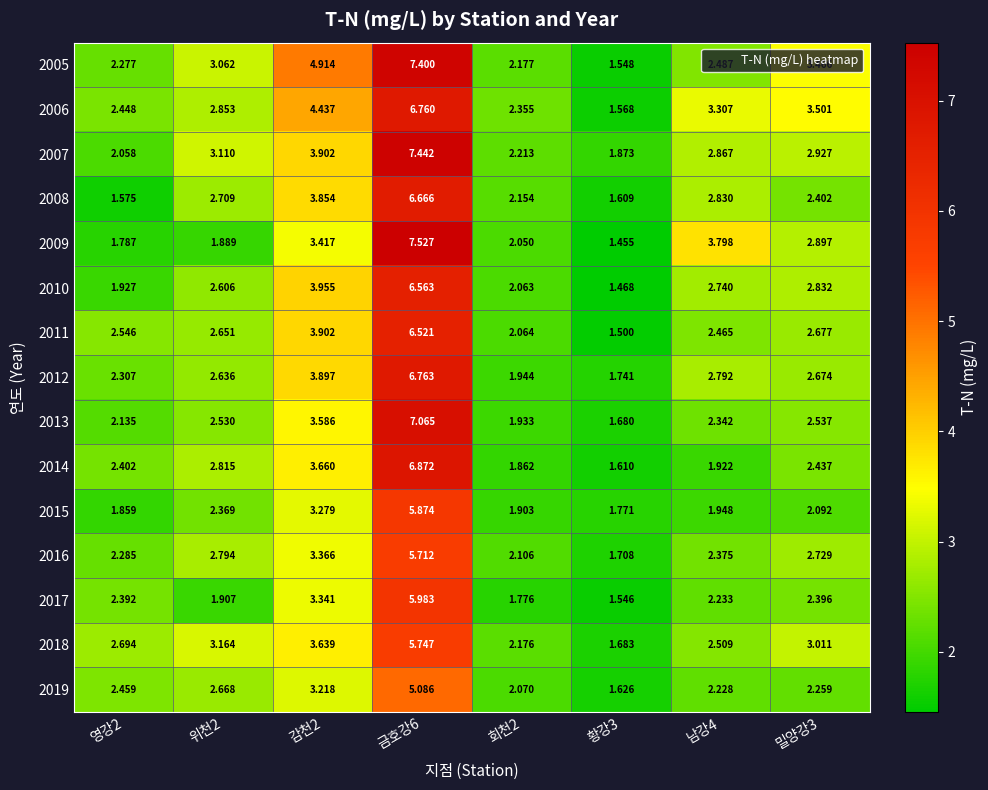

How many distinct data groups are displayed?

15